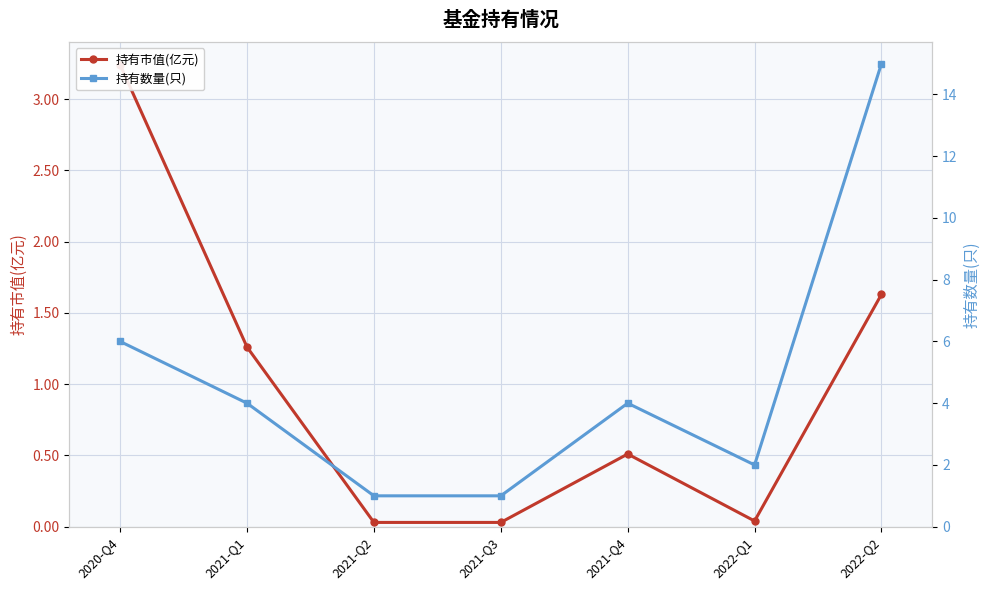

Is it true that 持有数量(只) equals 7.5 at 2022-Q2?

False